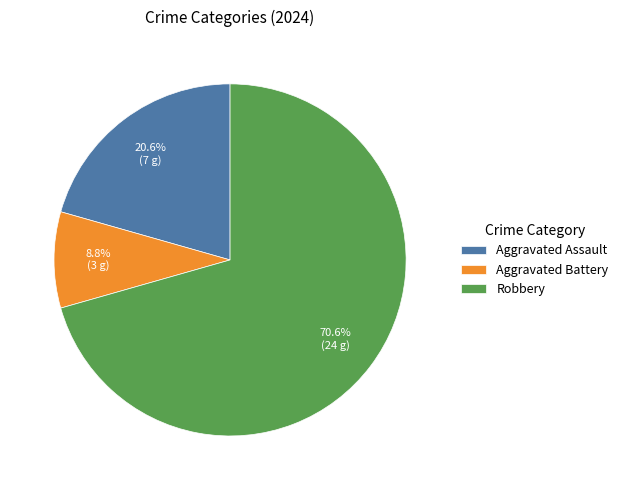

What is the ratio of the value at Aggravated Battery to the value at Aggravated Assault?

0.4